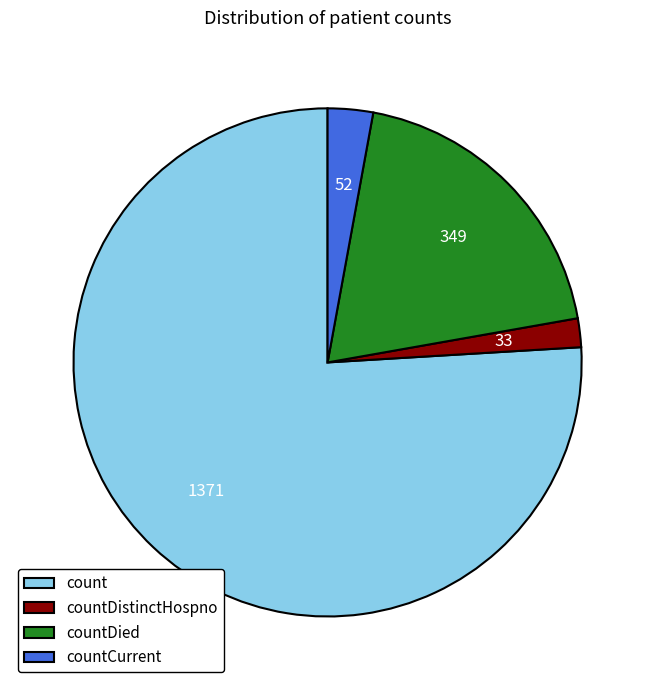

Which slice is the smallest?

countDistinctHospno